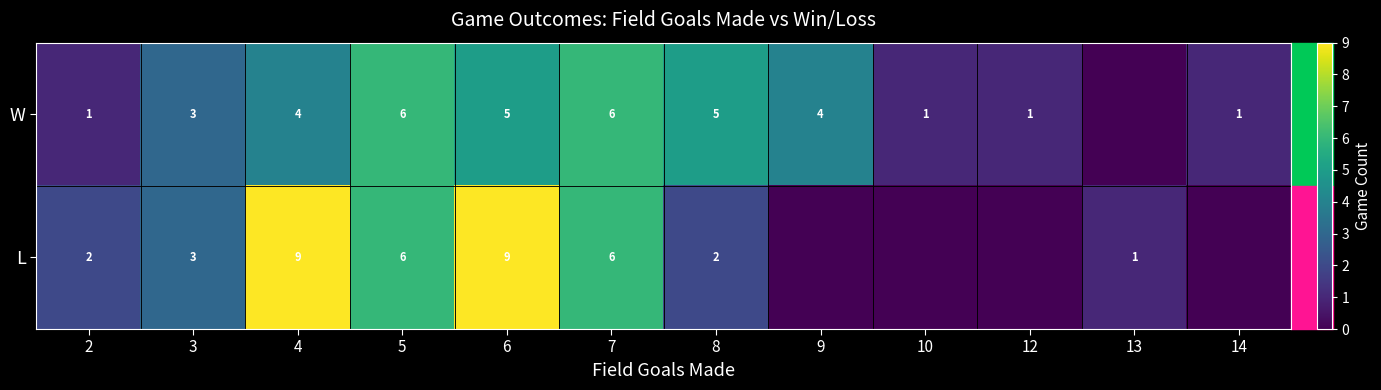

What is the total value across all series at 2?

3